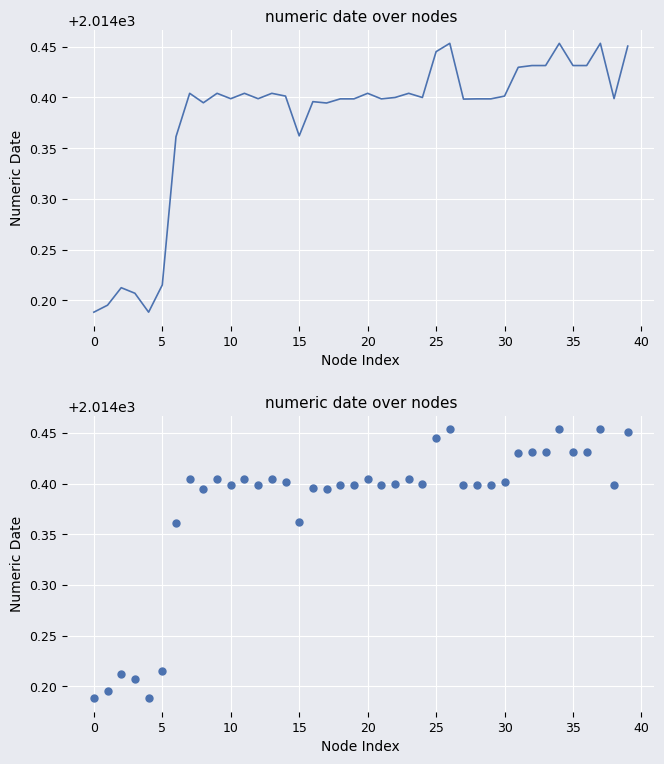

Which has a higher value, 25 or 32?

25